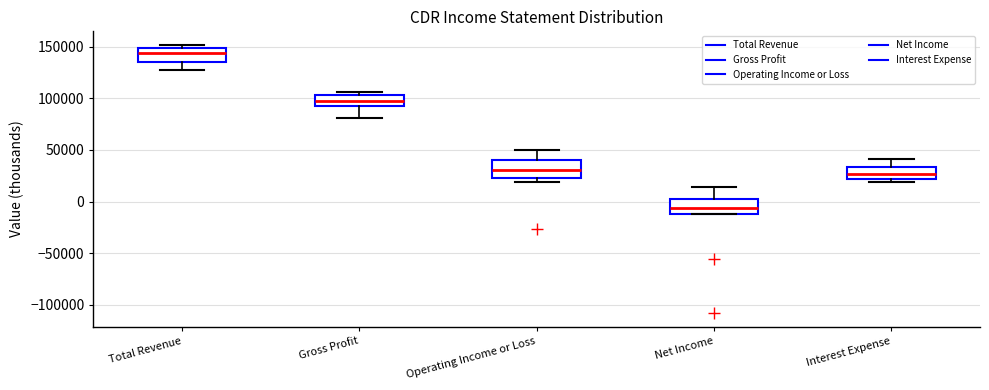

Reading left to right, read every box against the y-axis: the position of its median line, the range the box covers, and the ends of its whiskers. The values are not printed on the chart, so give them approximately, as read against the axis.

Total Revenue: median 145000, box 135000 to 150000, whiskers 130000 to 150000 (just above the box's upper edge)
Gross Profit: median 95000 (inside the box), box 95000 to 105000, whiskers 80000 to 105000 (just above the box's upper edge)
Operating Income or Loss: median 30000, box 25000 to 40000, whiskers 20000 to 50000
Net Income: median -5000, box -10000 to 5000, whiskers -10000 to 15000
Interest Expense: median 25000, box 20000 to 35000, whiskers 20000 (just below the box's lower edge) to 40000